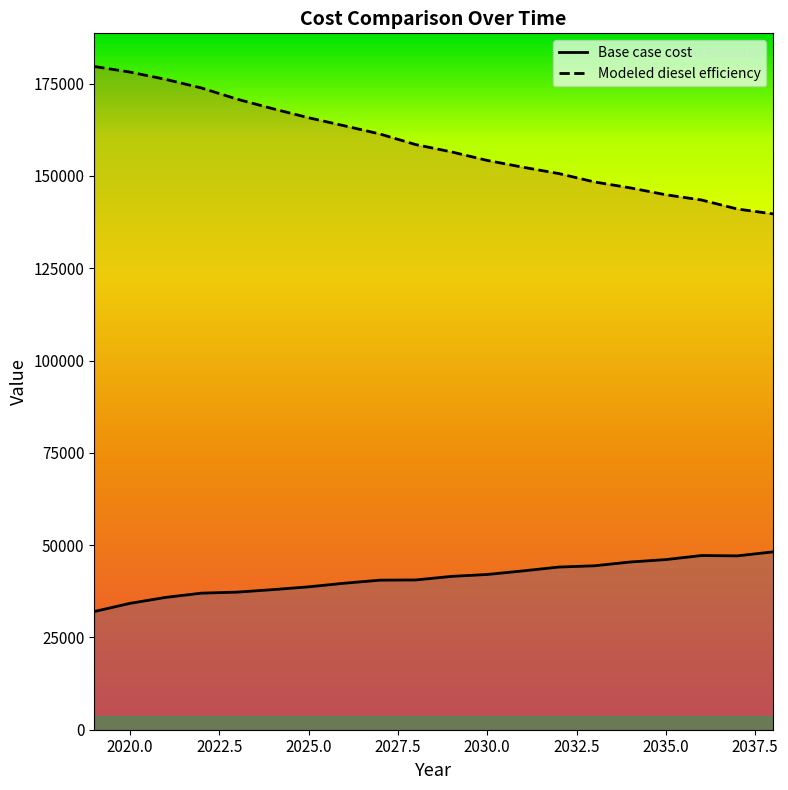

True or false: Base case cost and Modeled diesel efficiency cross at least once.

False